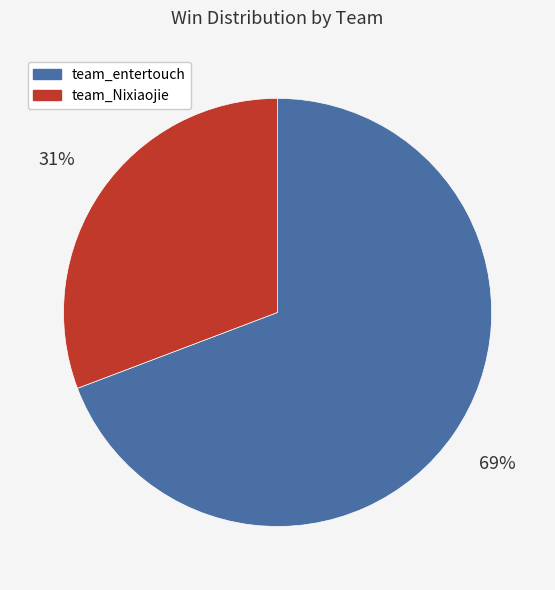

Combined, do team_entertouch and team_Nixiaojie account for over 50%?

Yes